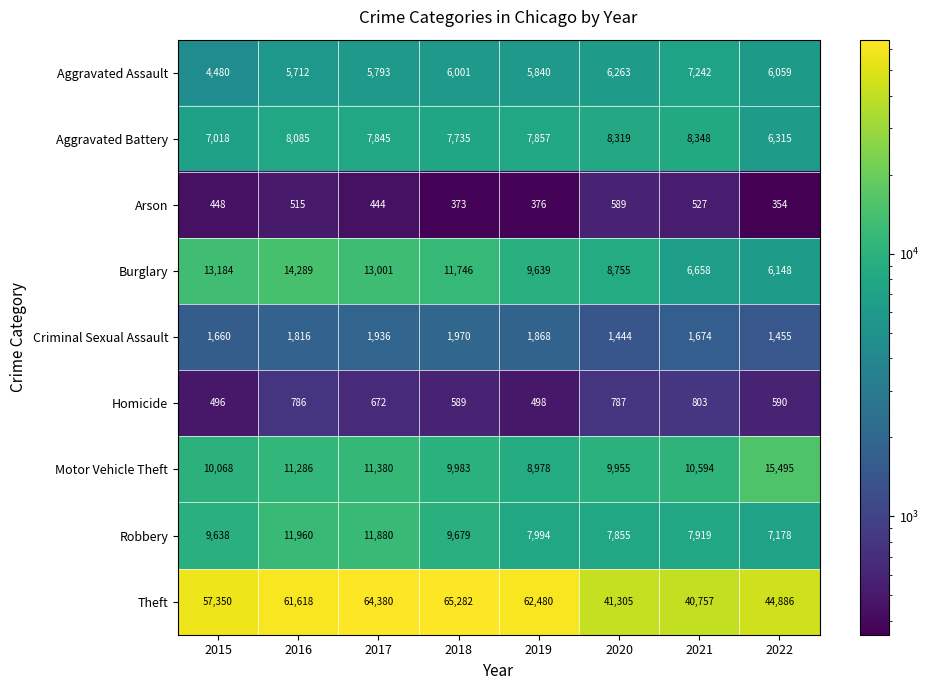

Which series has the largest total across all categories?

Theft